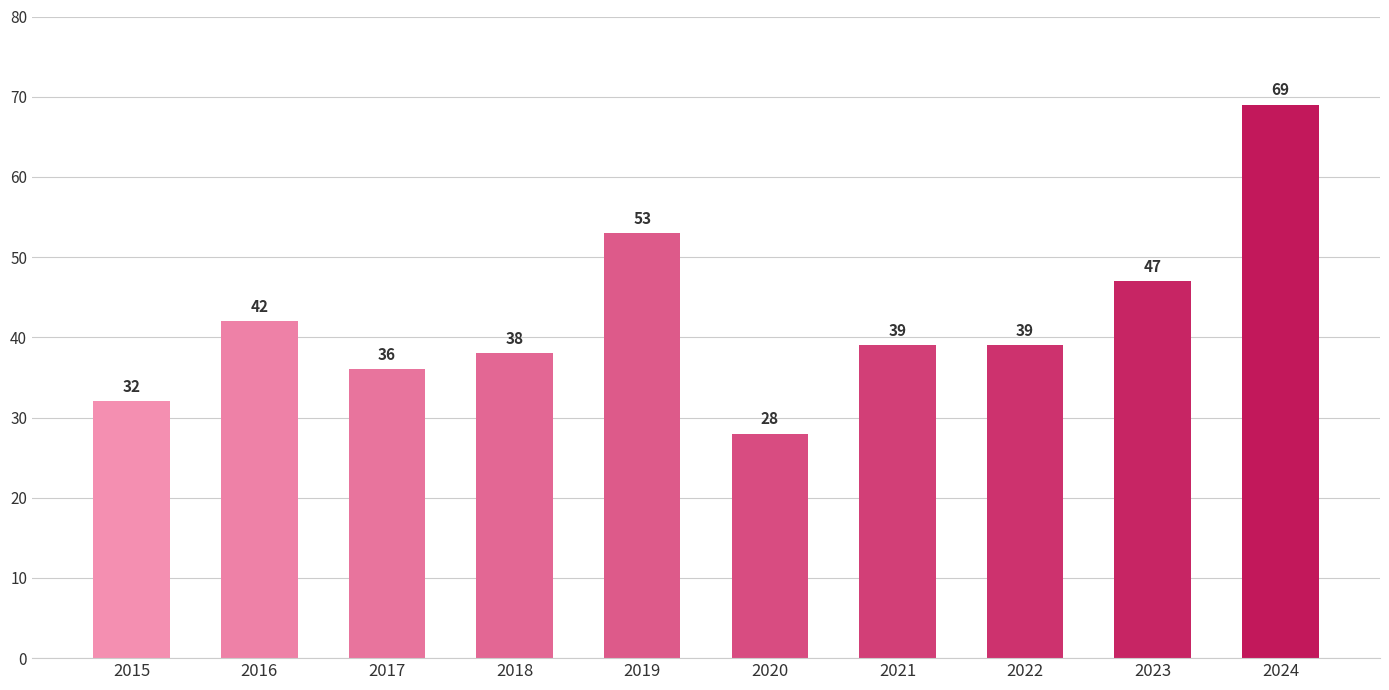

What is the change in value from 2017 to 2019?

+17